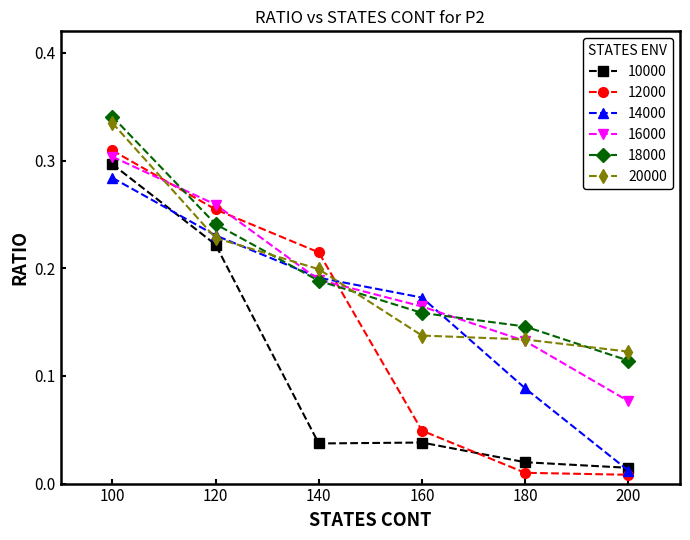

True or false: 12000 has more than 2 points higher than both neighbors.

False